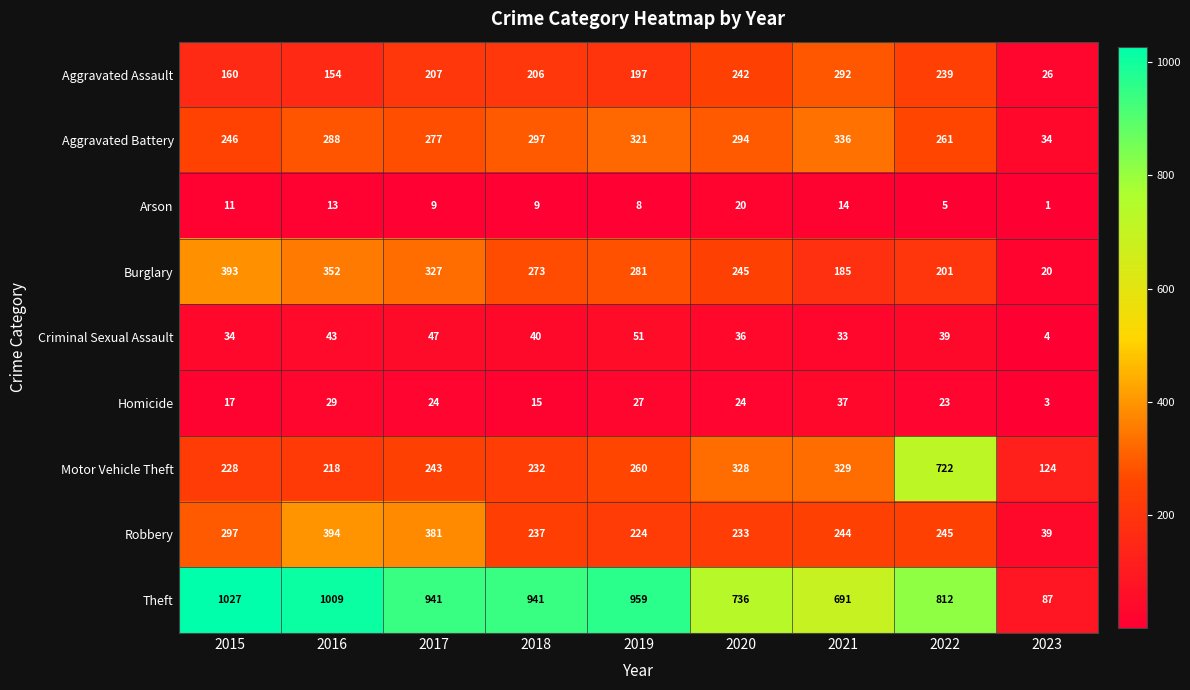

How many series are shown in this chart?

9